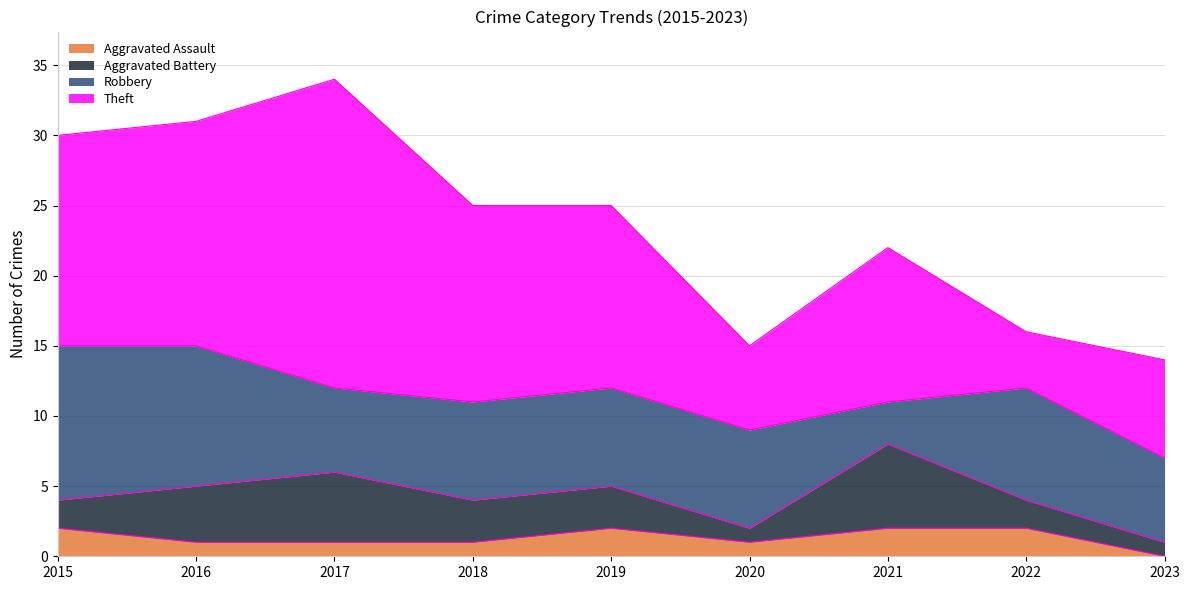

Reading left to right, what are all the values shown in this chart?

Aggravated Assault: 2	1	1	1	2	1	2	2	0
Aggravated Battery: 2	4	5	3	3	1	6	2	1
Robbery: 11	10	6	7	7	7	3	8	6
Theft: 15	16	22	14	13	6	11	4	7